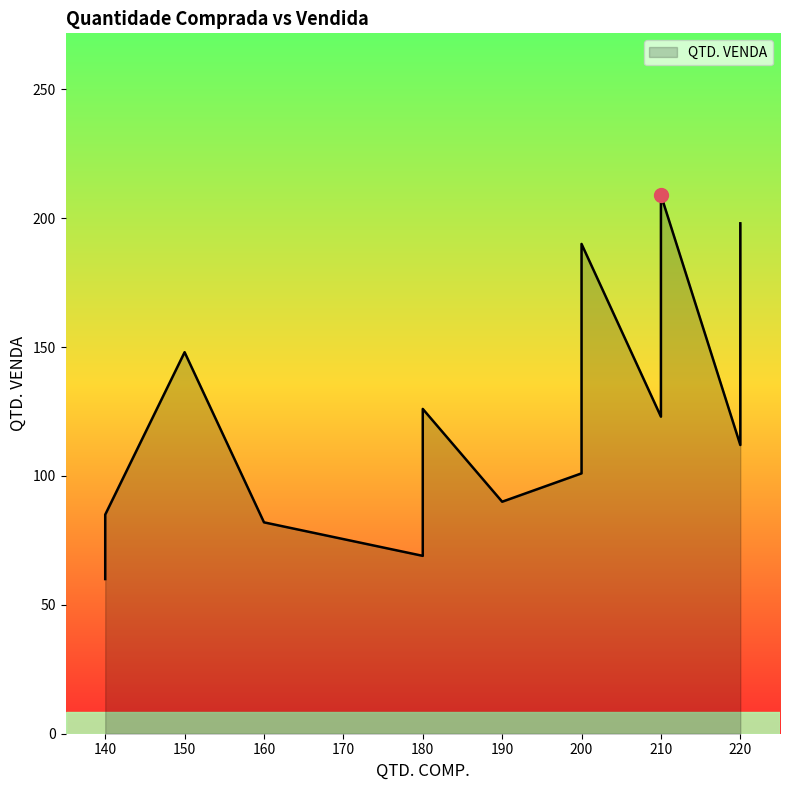

The value at #016 is 176. True or false?

False